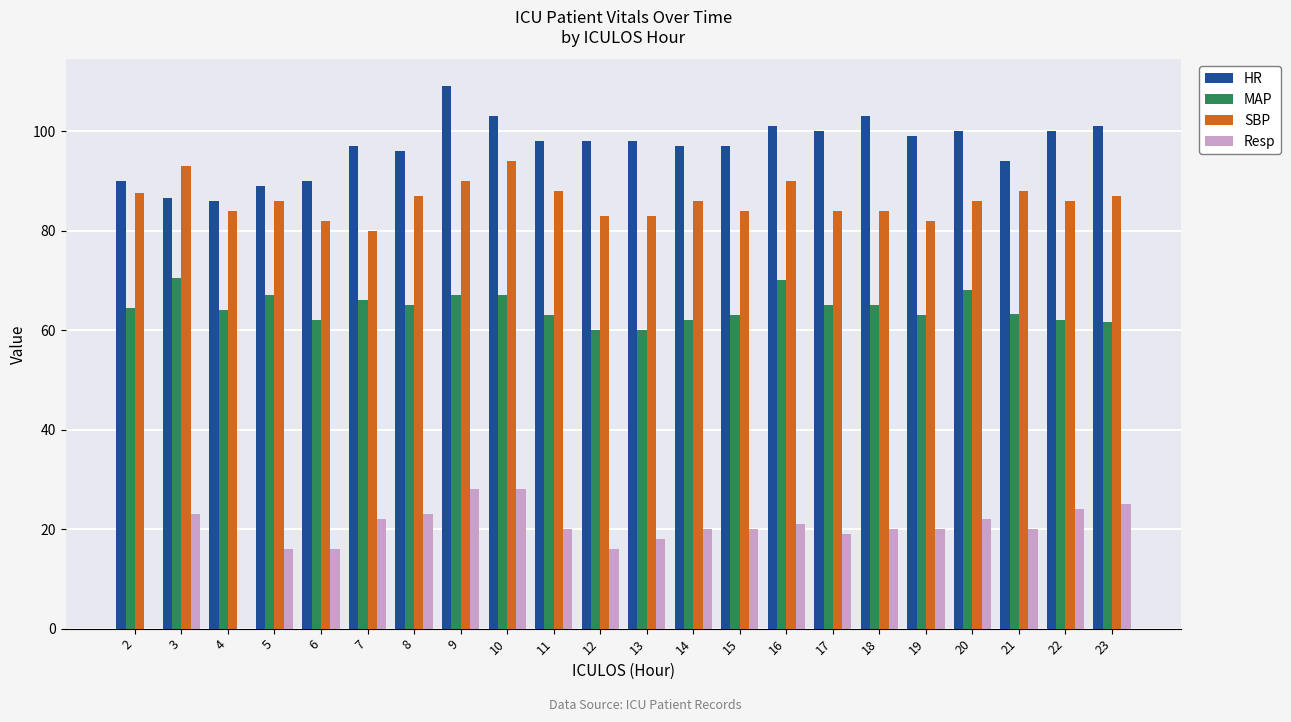

Is it true that HR equals 101.0 at 16?

True